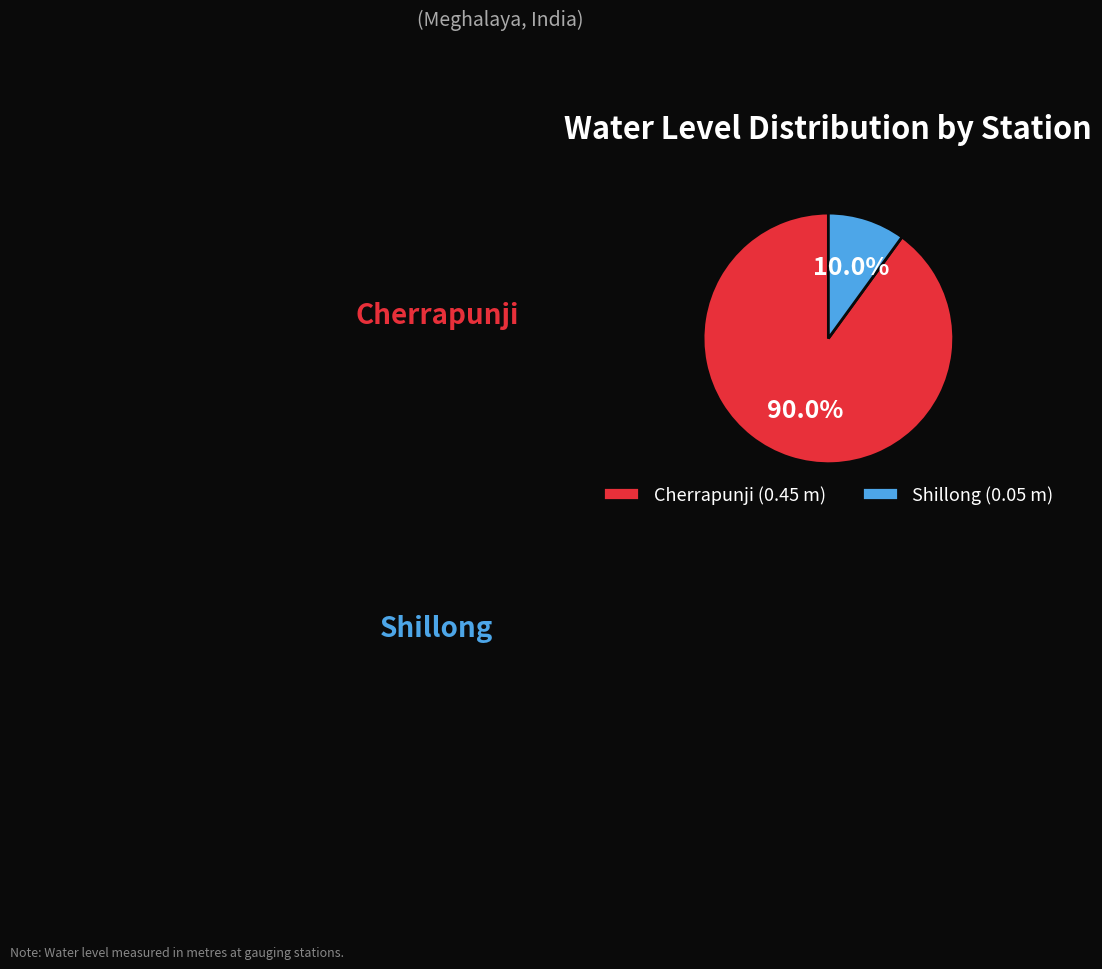

Between Cherrapunji (0.45 m) and Shillong (0.05 m), which is larger?

Cherrapunji (0.45 m)